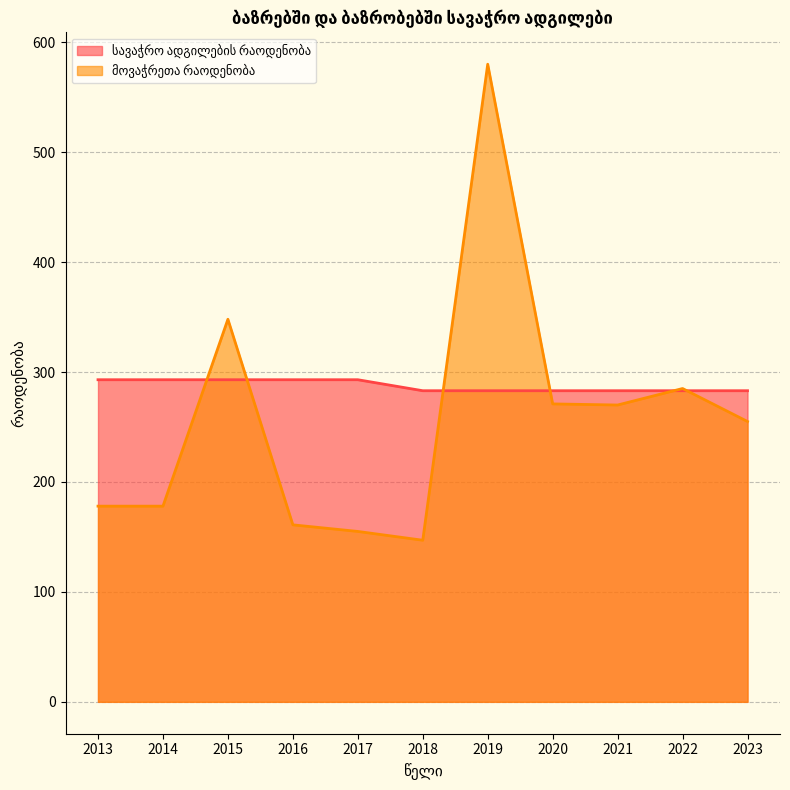

How many lines are shown in the chart?

2